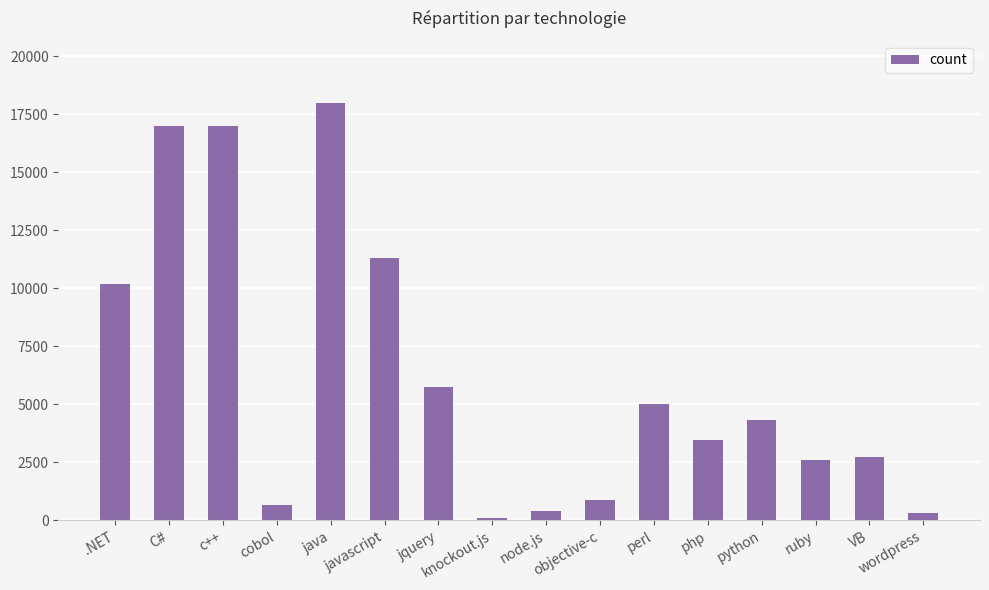

What position from the right is VB?

2